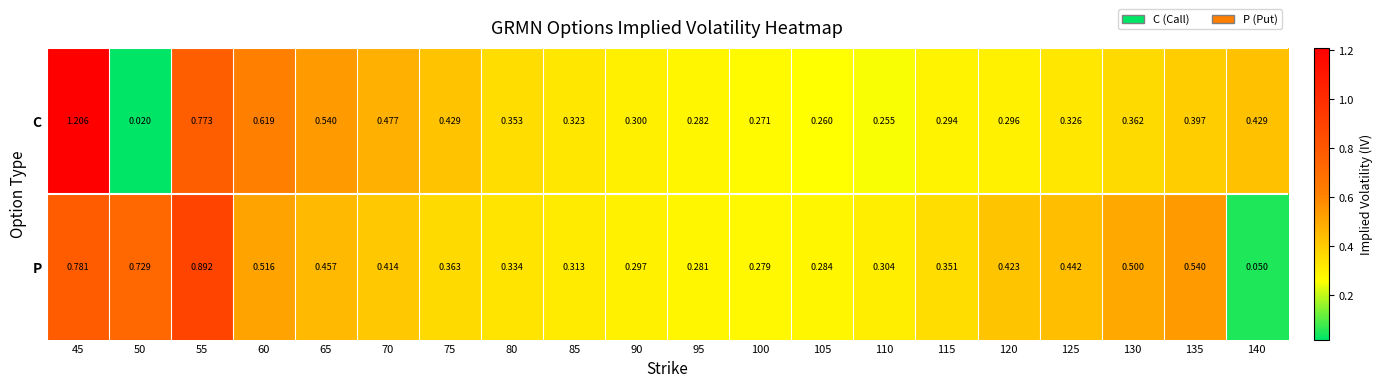

Which series has the largest range (max minus min)?

C